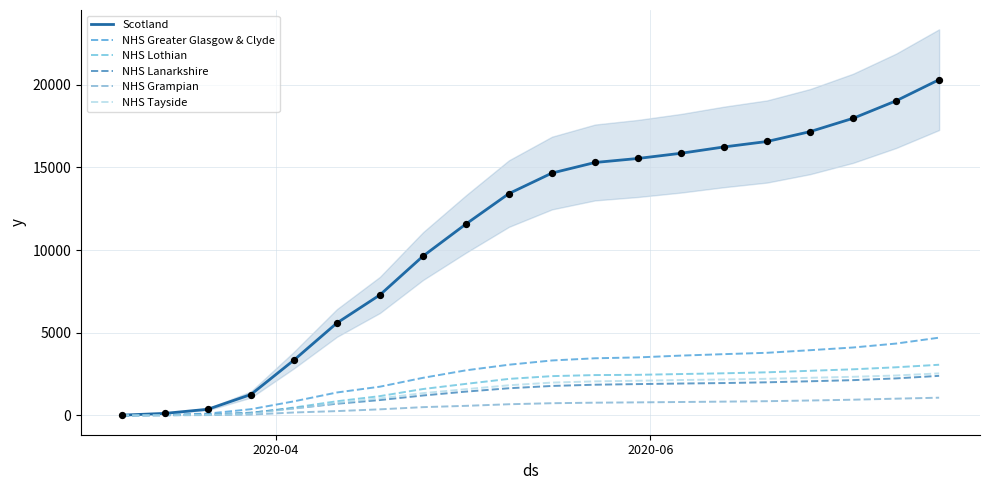

Which series has the largest total across all categories?

Scotland